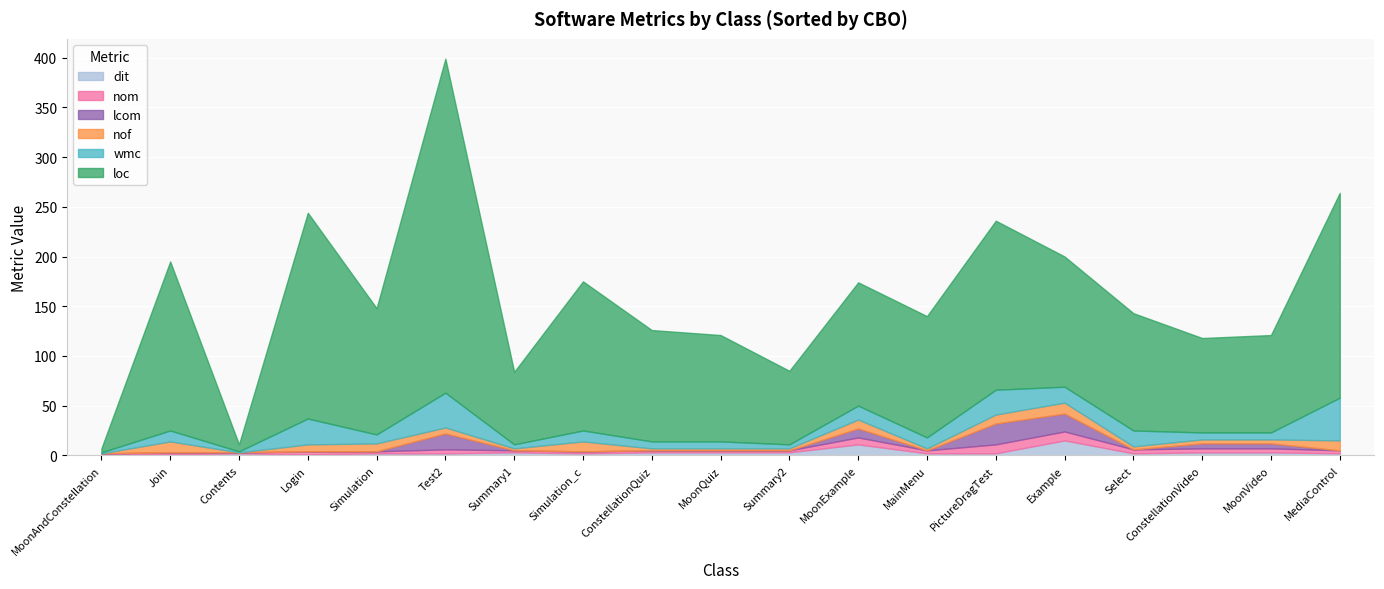

Is it true that dit equals 3 at MoonQuiz?

True